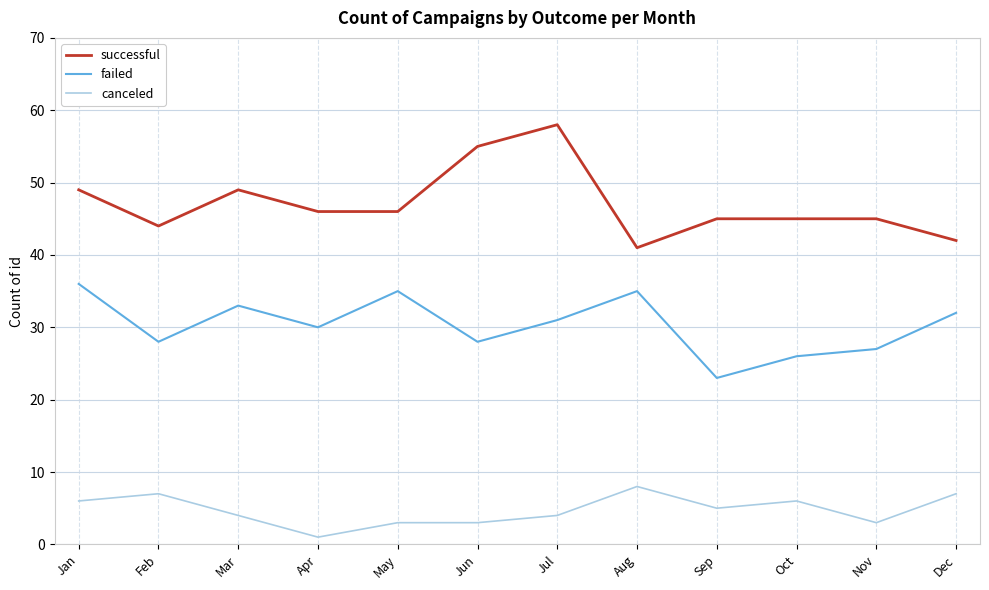

Is the value of successful at Aug greater than the value of canceled at Jun?

Yes